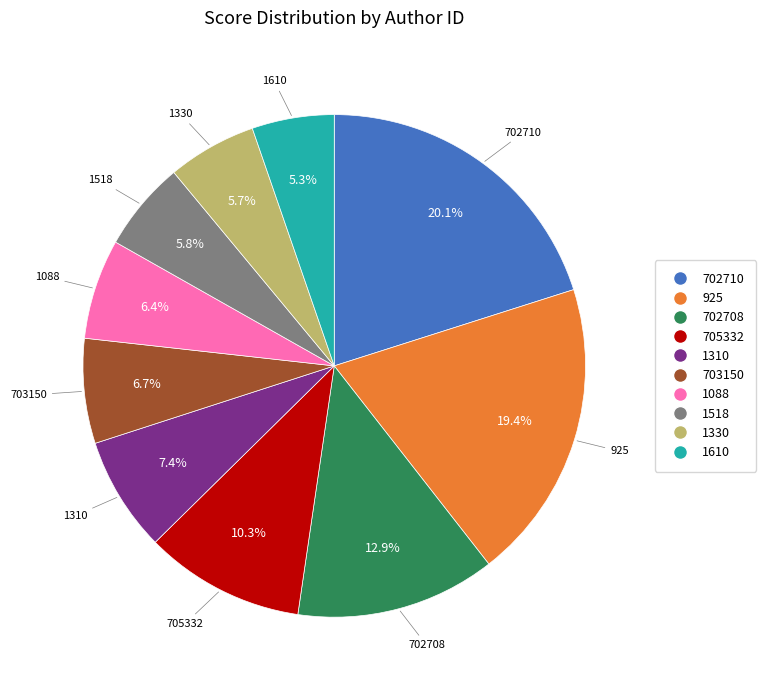

What portion of the pie excludes 1330?

94.3%